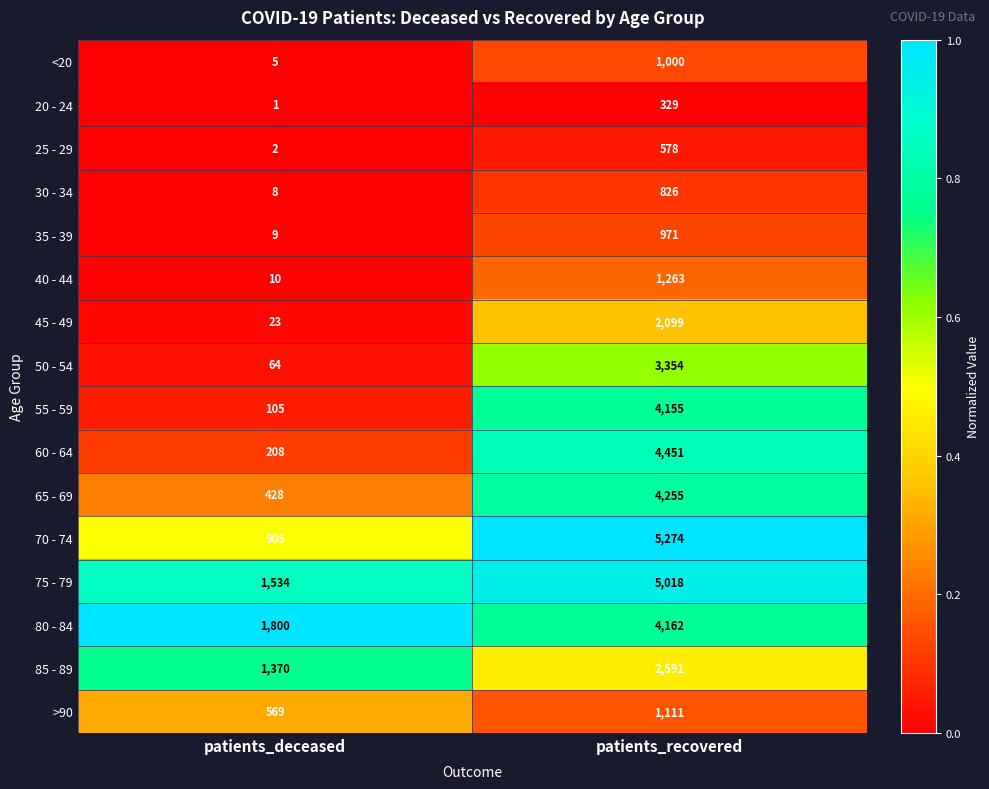

List the series in order of their peak value, highest first.

70 - 74, 75 - 79, 60 - 64, 65 - 69, 80 - 84, 55 - 59, 50 - 54, 85 - 89, 45 - 49, 40 - 44, >90, <20, 35 - 39, 30 - 34, 25 - 29, 20 - 24